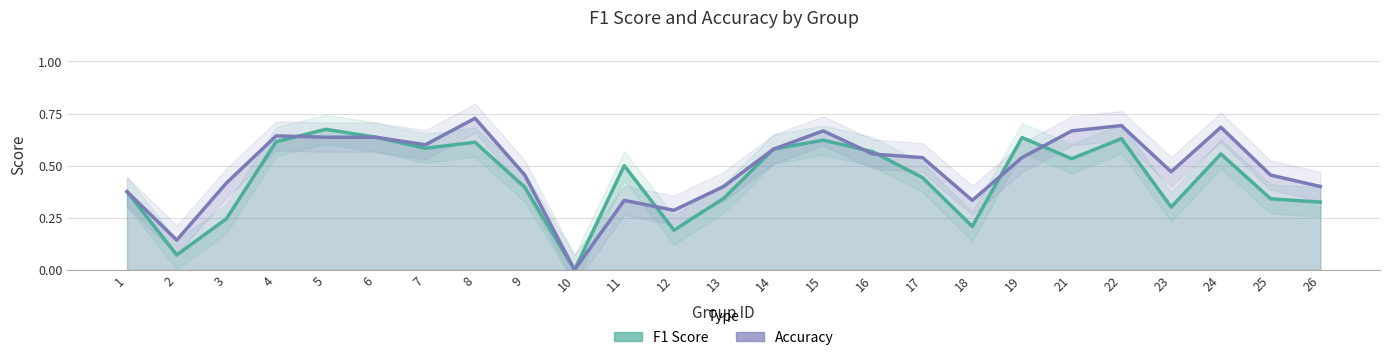

Is it true that Accuracy equals 0.4 at 26?

True